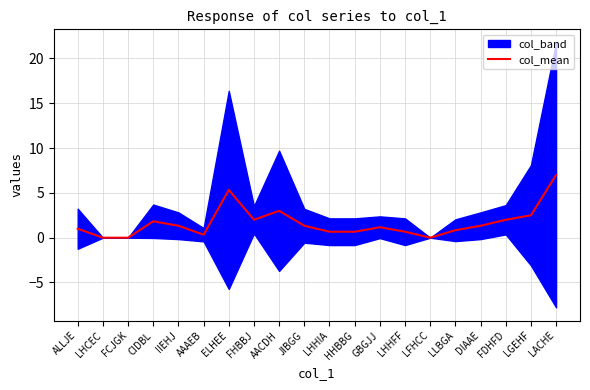

Reading right to left, list all the values displayed in this chart.

7.0	2.5	2.0	1.3	0.8	0.0	0.7	1.2	0.7	0.7	1.3	3.0	2.0	5.3	0.3	1.3	1.8	0.0	0.0	1.0